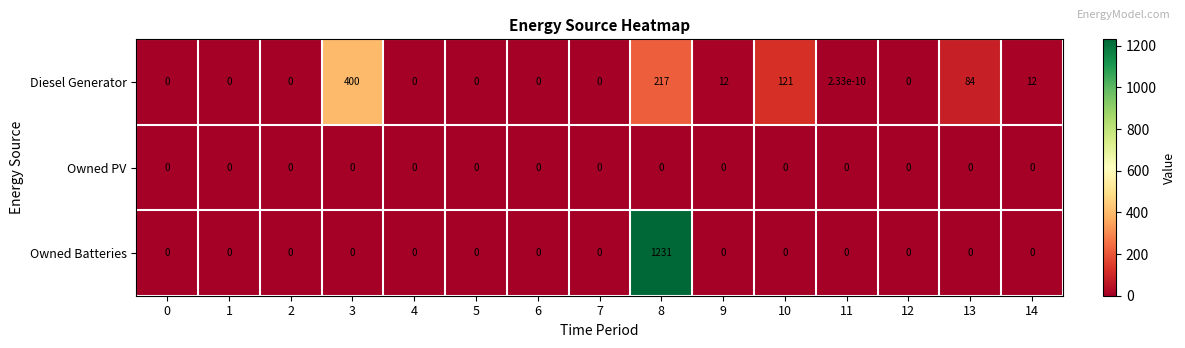

The Owned Batteries series shows 0.0 at 11. True or false?

True